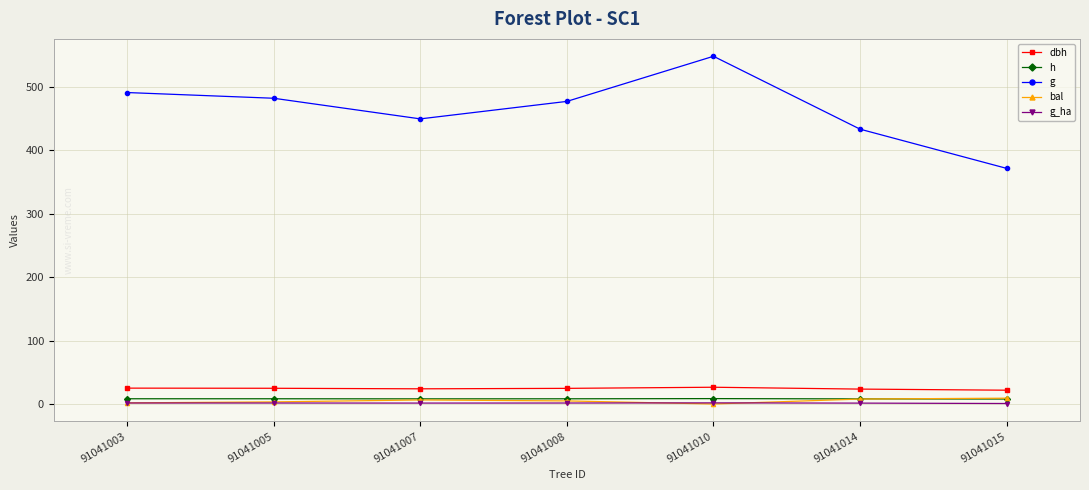

At which label is g closest to 460?

91041007